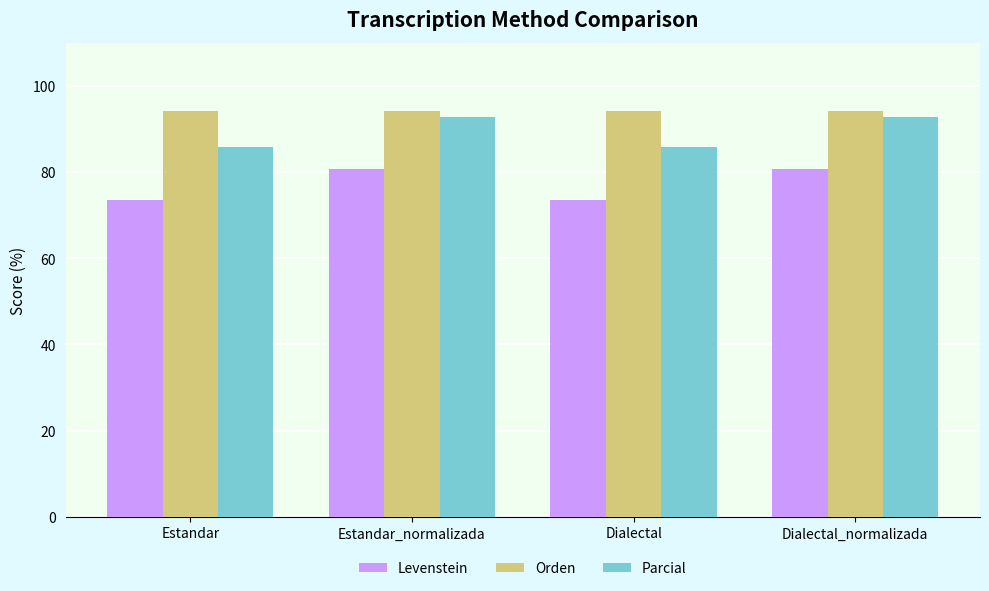

What is the greatest value displayed?

94.1